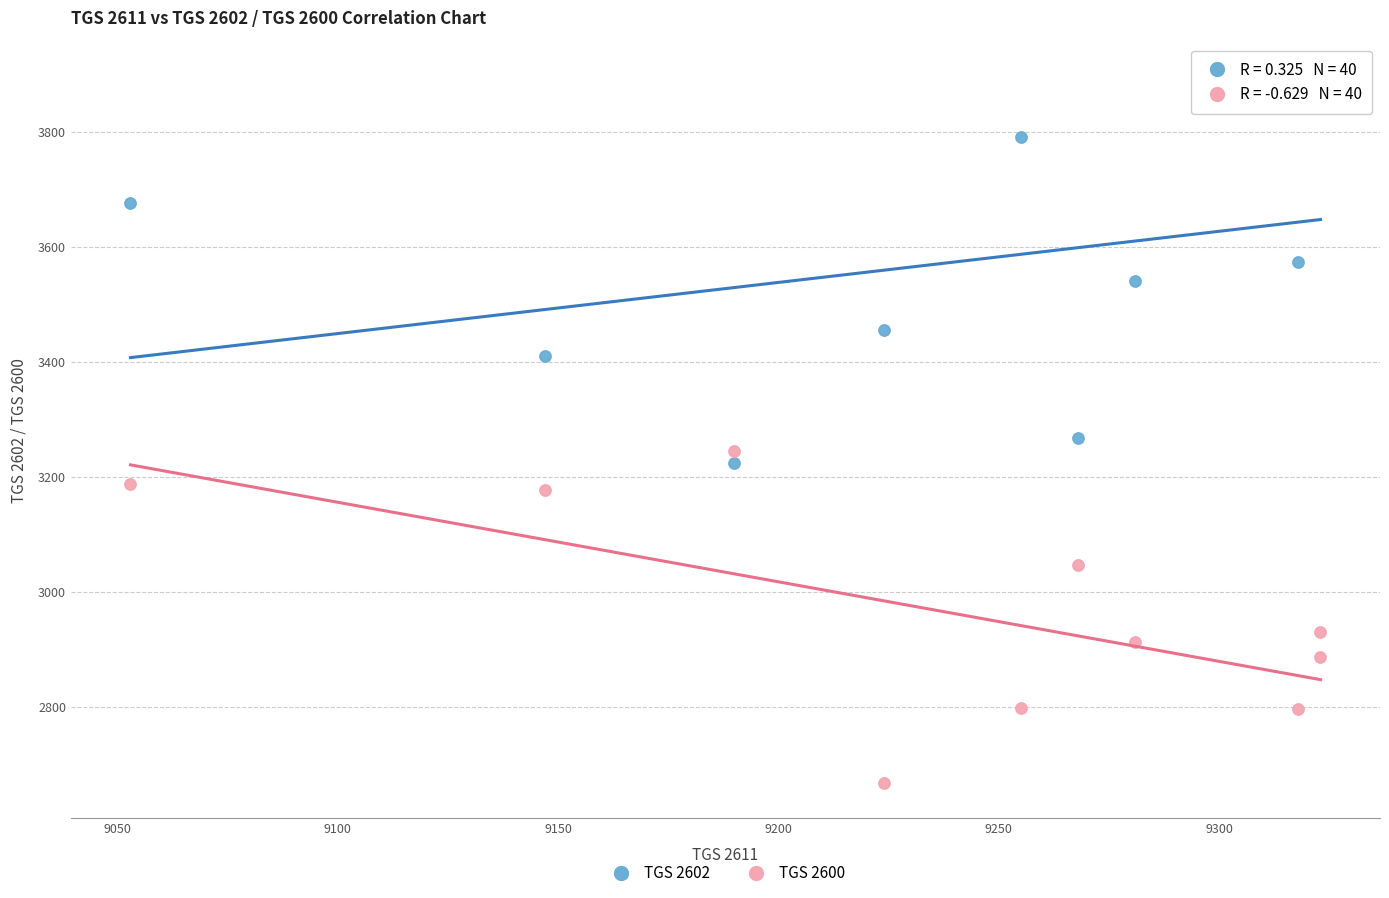

What is the X range (max minus min) for the scatter plot?

270